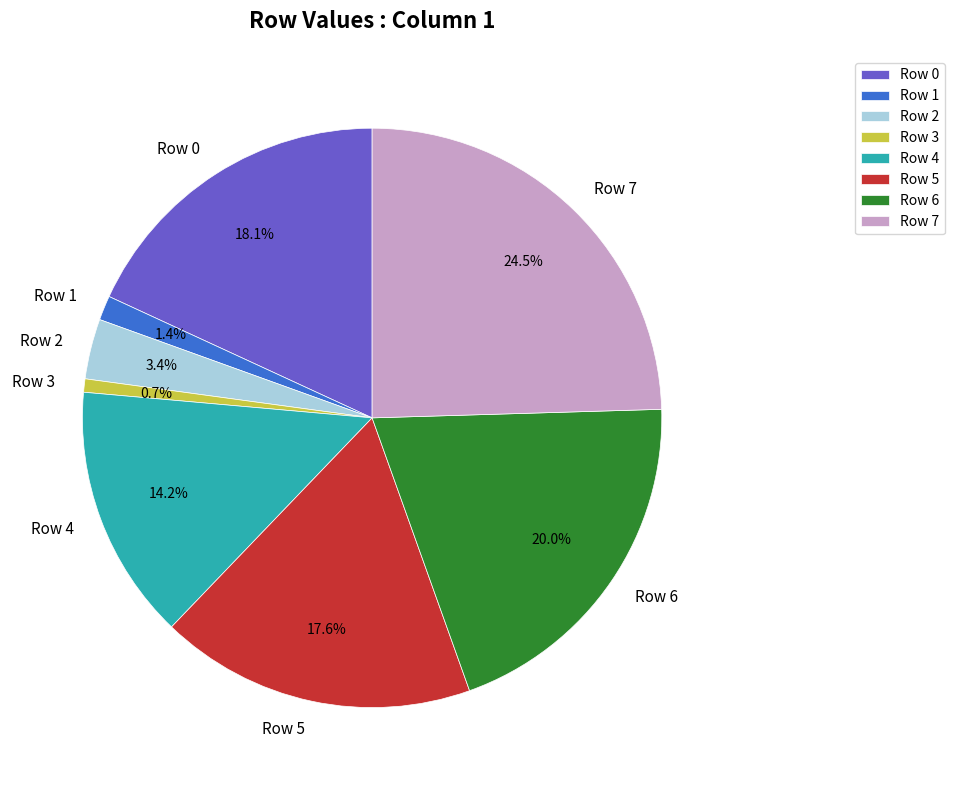

Between Row 3 and Row 7, which is larger?

Row 7